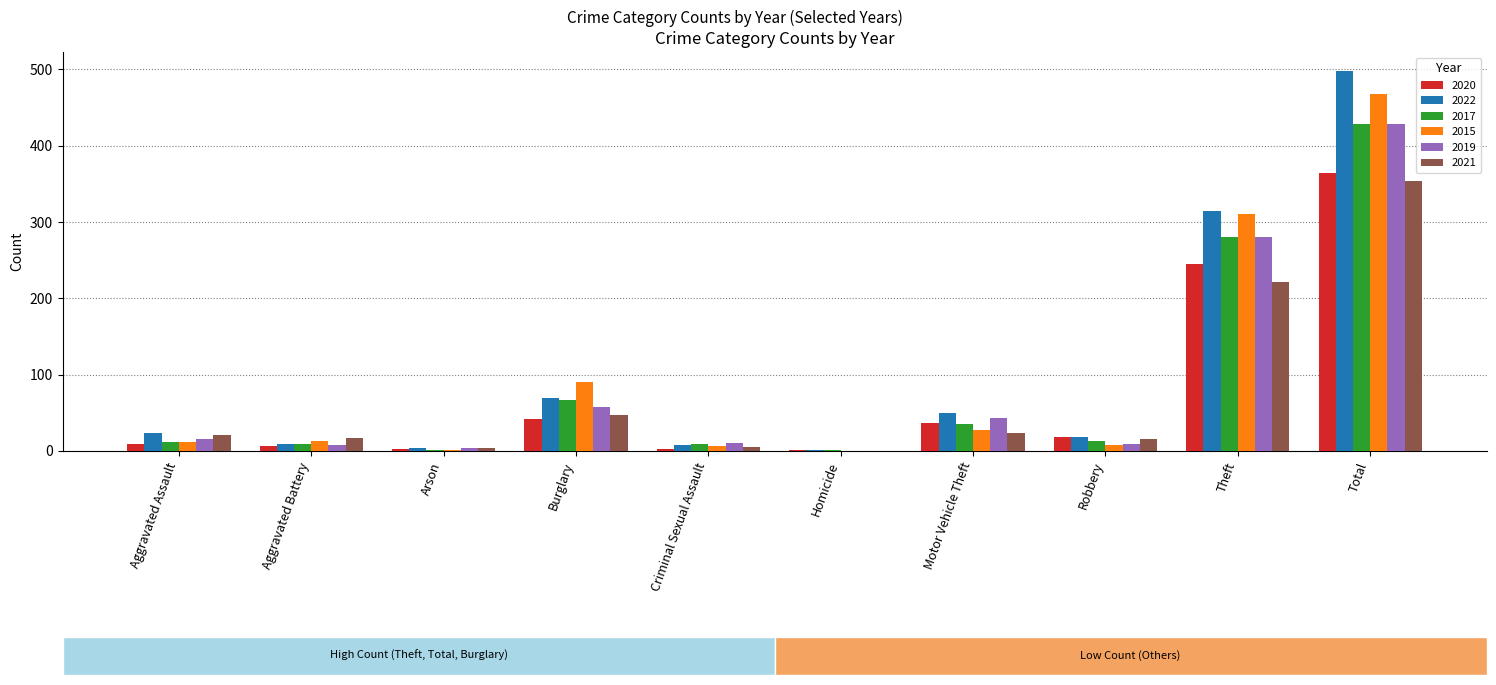

Which series has the largest total across all categories?

2022